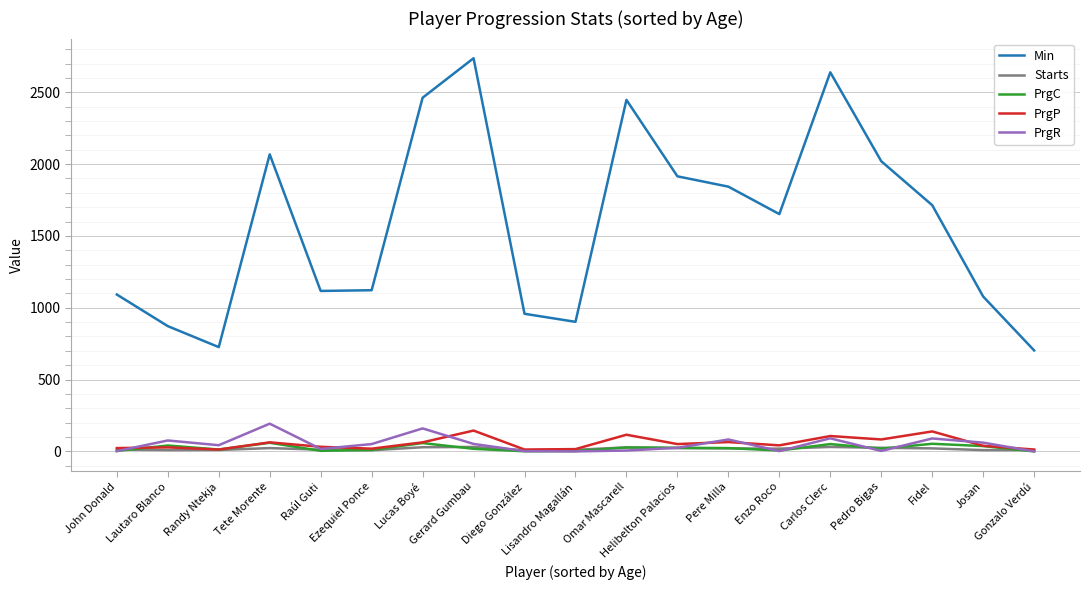

How many categories are shown in the chart?

19